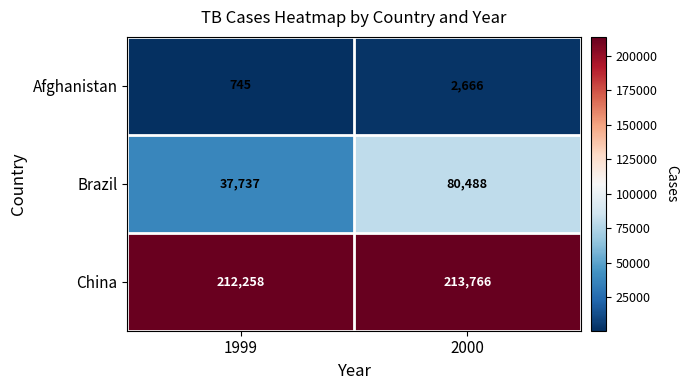

The value of China at 1999 is 84781. True or false?

False